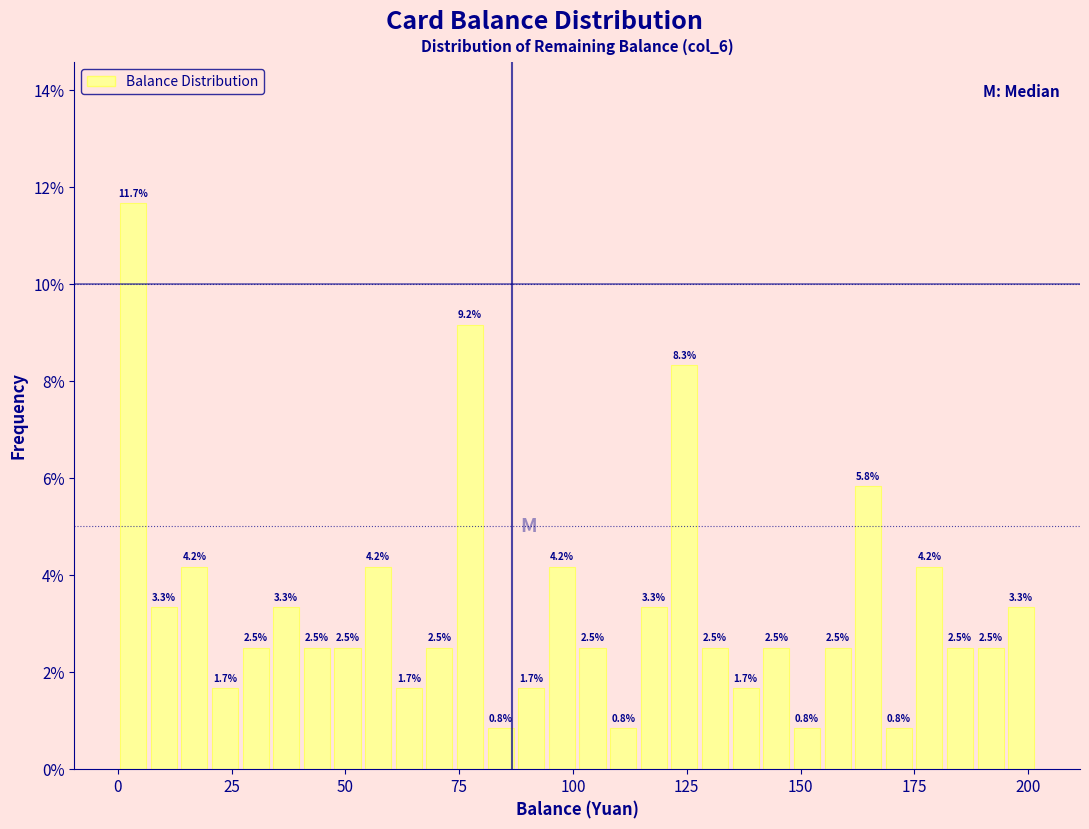

Around what value on the x-axis is the tallest bar? Give the approximate position of its centre, as read against the axis.

5